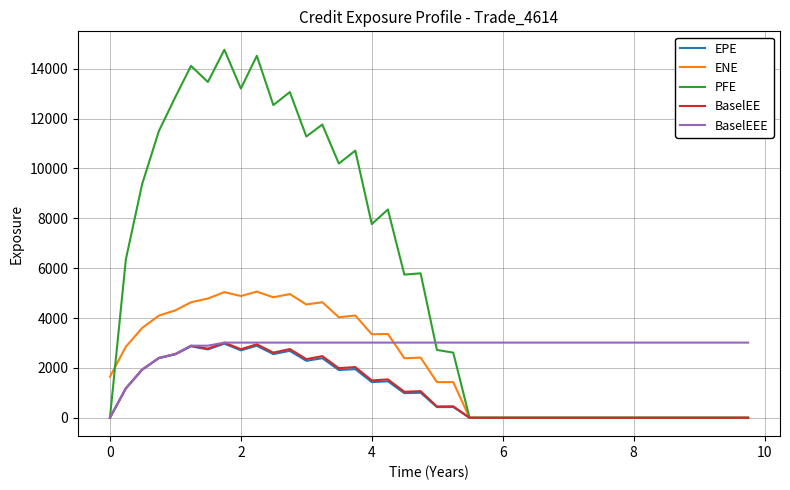

What is the maximum value shown in the chart?

14764.6